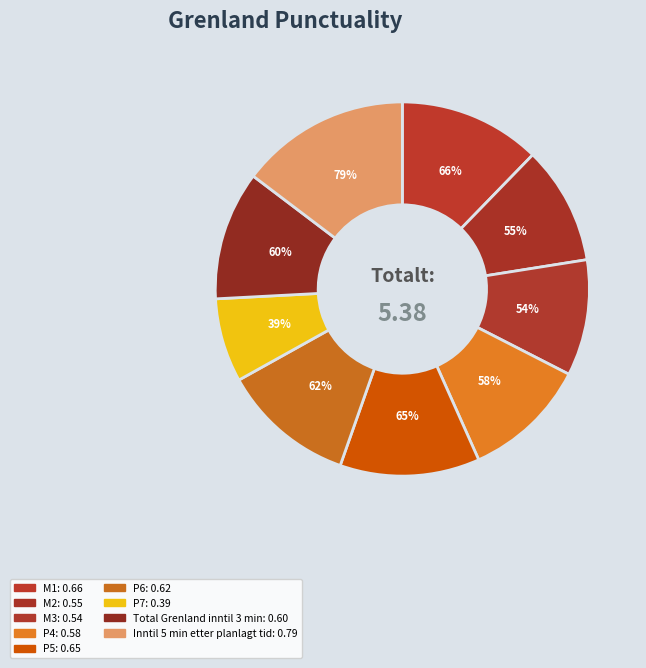

To the nearest percent, what is the average slice percentage?

11%